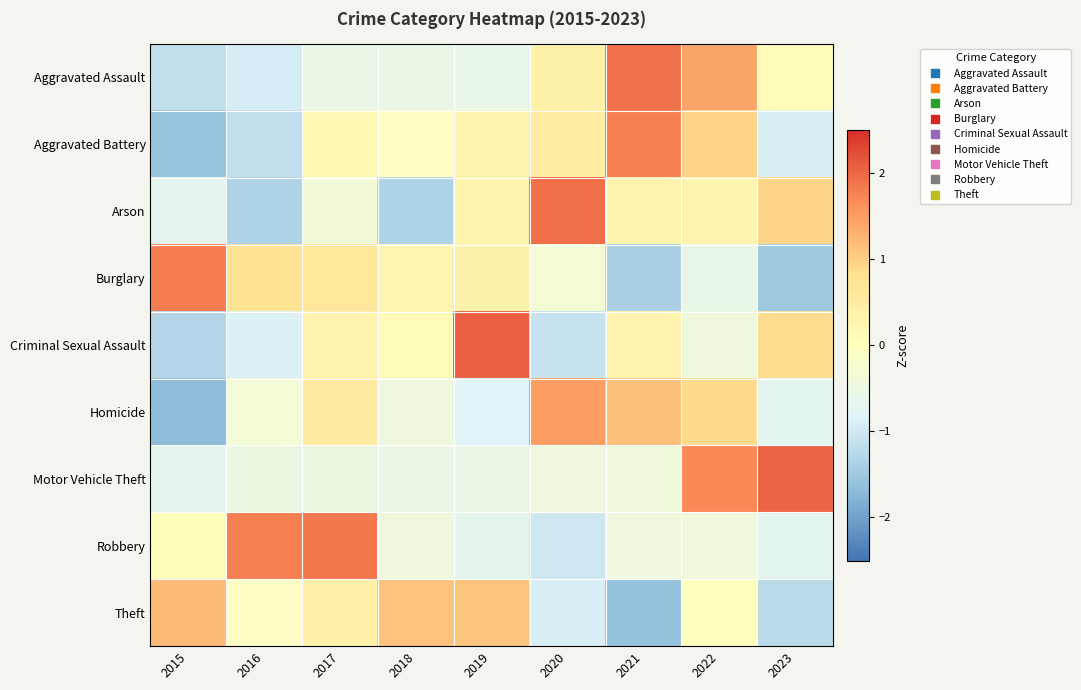

Reading left to right, what are all the values shown in this chart?

Aggravated Assault: 2015=-1.2	2016=-0.9	2017=-0.6	2018=-0.6	2019=-0.6	2020=0.4	2021=1.9	2022=1.4	2023=0.1
Aggravated Battery: 2015=-1.6	2016=-1.2	2017=0.2	2018=-0.1	2019=0.3	2020=0.5	2021=1.8	2022=1.0	2023=-0.9
Arson: 2015=-0.7	2016=-1.3	2017=-0.4	2018=-1.3	2019=0.3	2020=1.9	2021=0.3	2022=0.3	2023=0.9
Burglary: 2015=1.8	2016=0.7	2017=0.6	2018=0.3	2019=0.3	2020=-0.3	2021=-1.4	2022=-0.6	2023=-1.5
Criminal Sexual Assault: 2015=-1.3	2016=-0.9	2017=0.3	2018=0.1	2019=2.1	2020=-1.1	2021=0.3	2022=-0.4	2023=0.9
Homicide: 2015=-1.7	2016=-0.3	2017=0.5	2018=-0.5	2019=-0.8	2020=1.5	2021=1.1	2022=0.9	2023=-0.7
Motor Vehicle Theft: 2015=-0.7	2016=-0.5	2017=-0.5	2018=-0.6	2019=-0.6	2020=-0.5	2021=-0.4	2022=1.7	2023=2.0
Robbery: 2015=0.1	2016=1.8	2017=1.8	2018=-0.4	2019=-0.7	2020=-1.0	2021=-0.5	2022=-0.4	2023=-0.7
Theft: 2015=1.2	2016=-0.1	2017=0.4	2018=1.1	2019=1.1	2020=-0.9	2021=-1.6	2022=-0.0	2023=-1.2